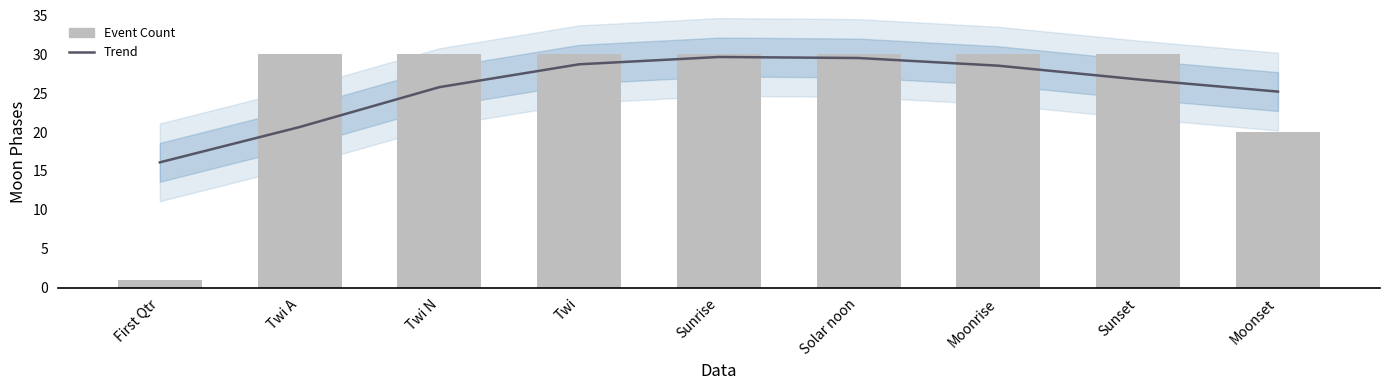

Rank the series at Sunset from lowest to highest value.

Trend, Event Count